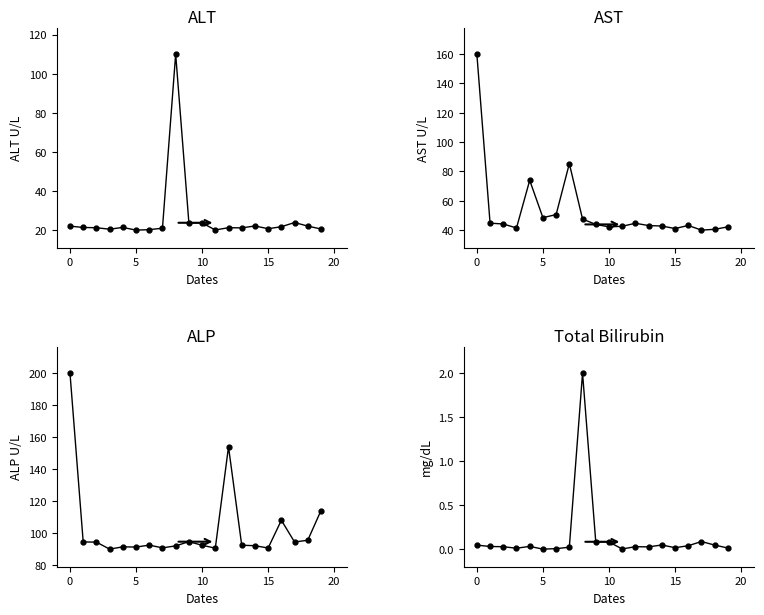

In Total Bilirubin, how many points are higher than both neighbors (excluding endpoints)?

5